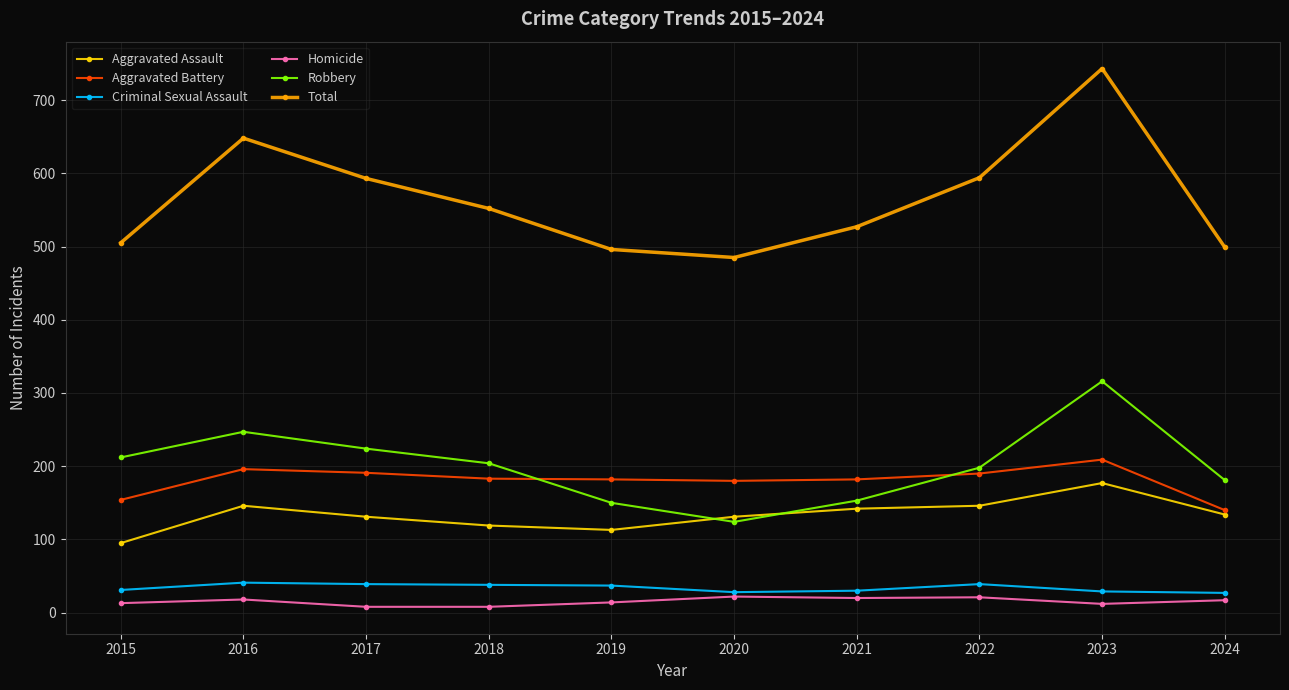

What are all the series names shown in the legend?

Aggravated Assault, Aggravated Battery, Criminal Sexual Assault, Homicide, Robbery, Total